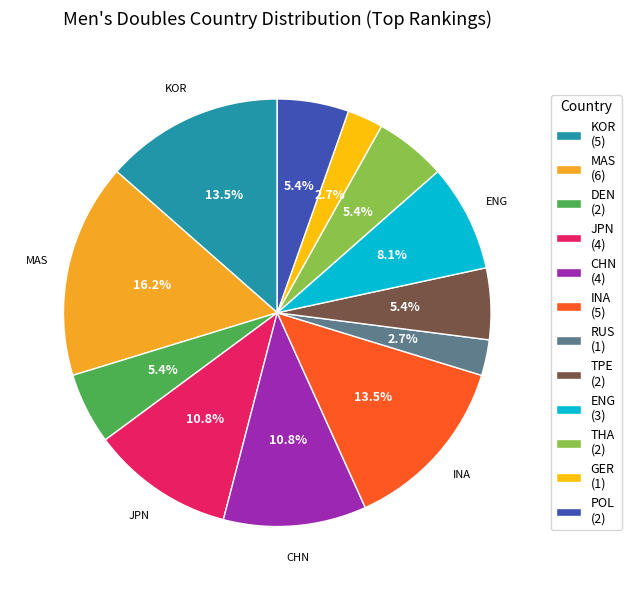

Approximately how many times larger is the value at MAS compared to KOR?

1.2